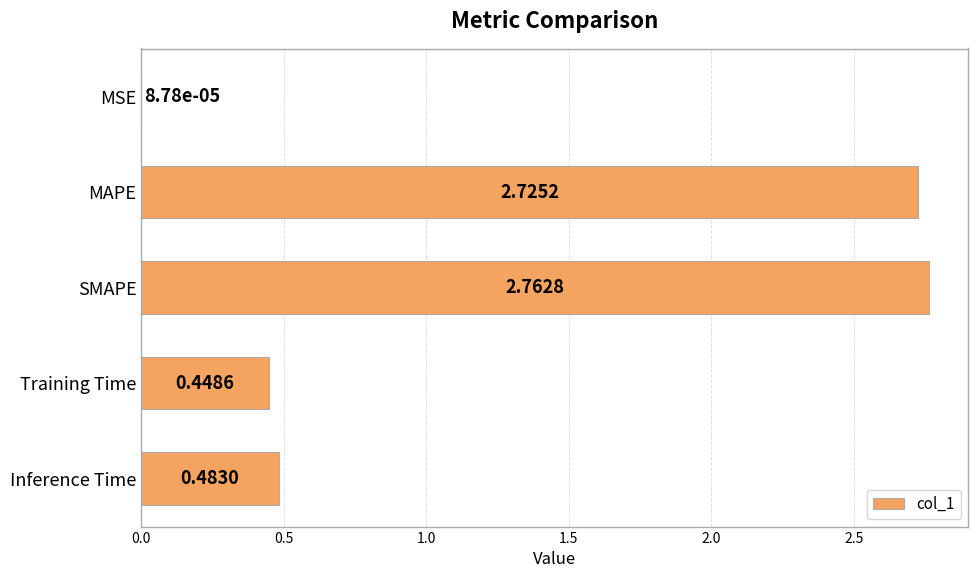

What is the change in value from MSE to Inference Time?

+0.5